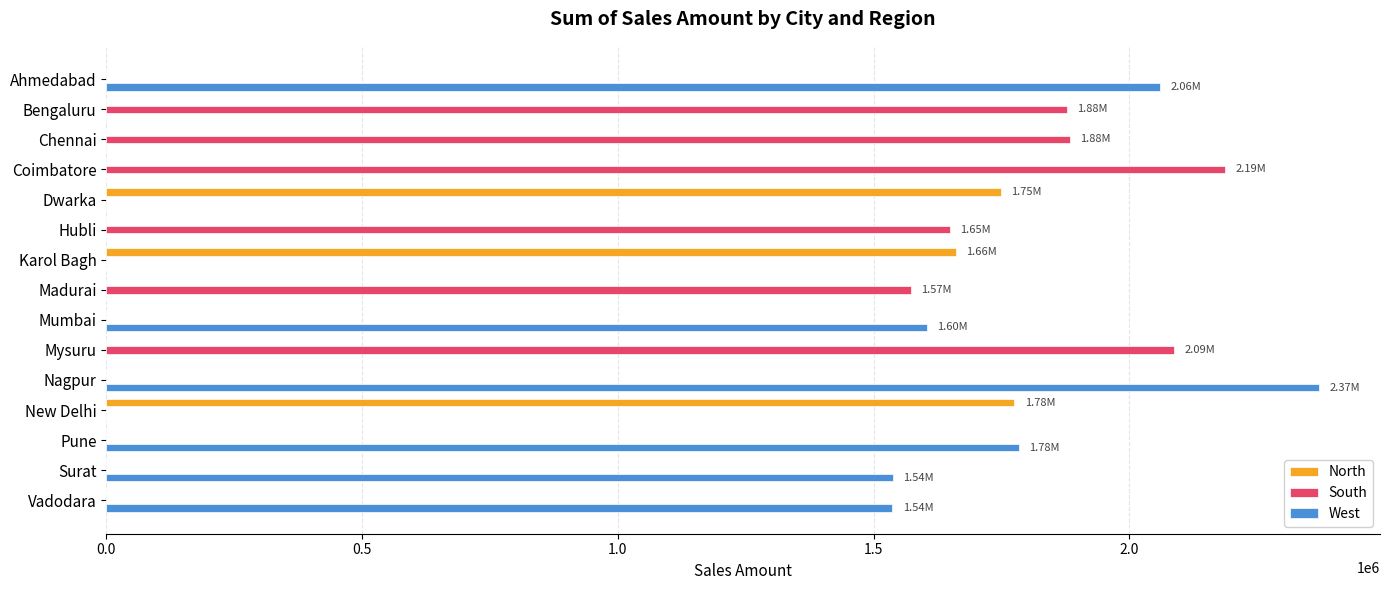

At which label is South closest to 1093645?

Madurai